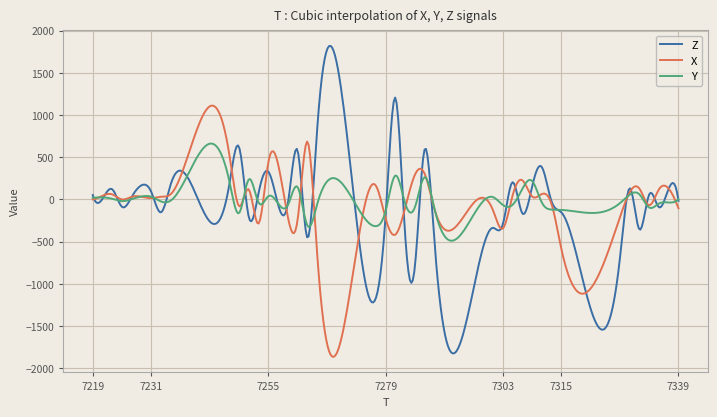

Which series has the largest range (max minus min)?

Z